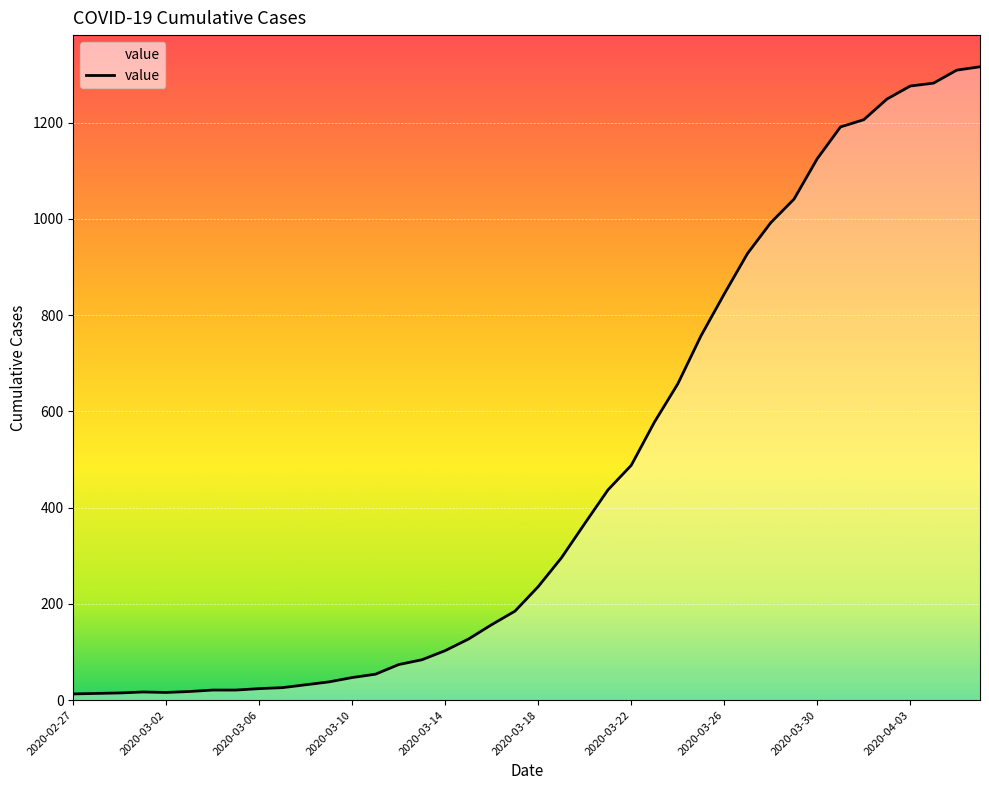

What is the difference between the maximum and minimum values?

1303